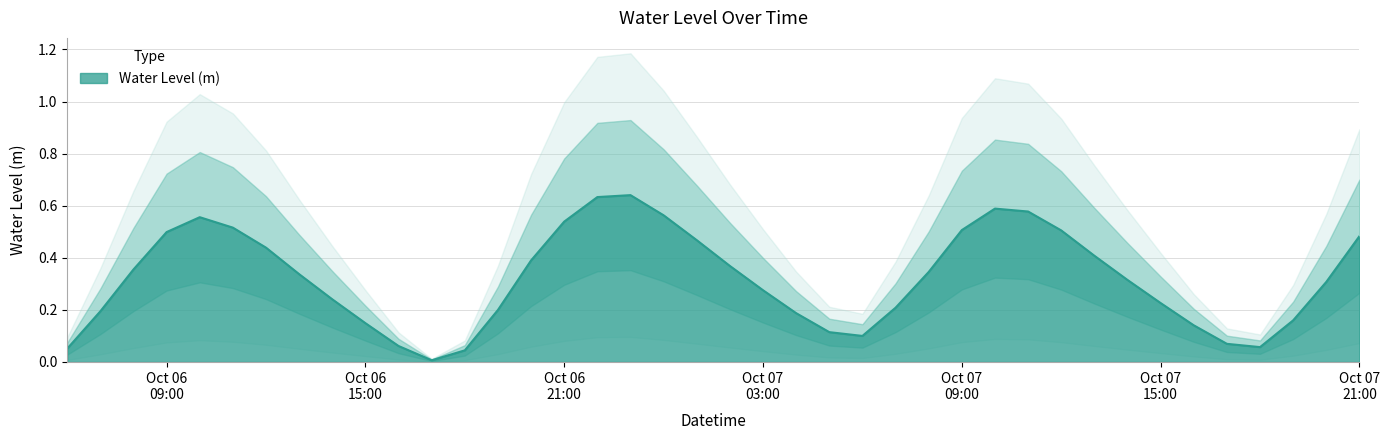

The chart shows a value of 0.1 at 2024-10-07 16:00:00. True or false?

True